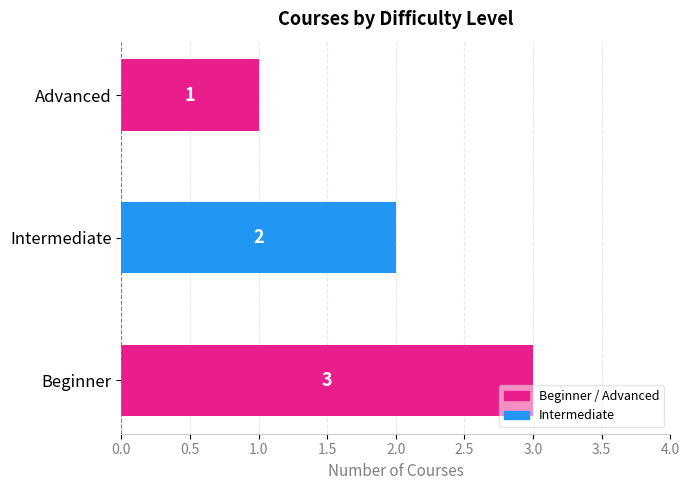

List the labels in order of value, smallest first.

Advanced, Intermediate, Beginner